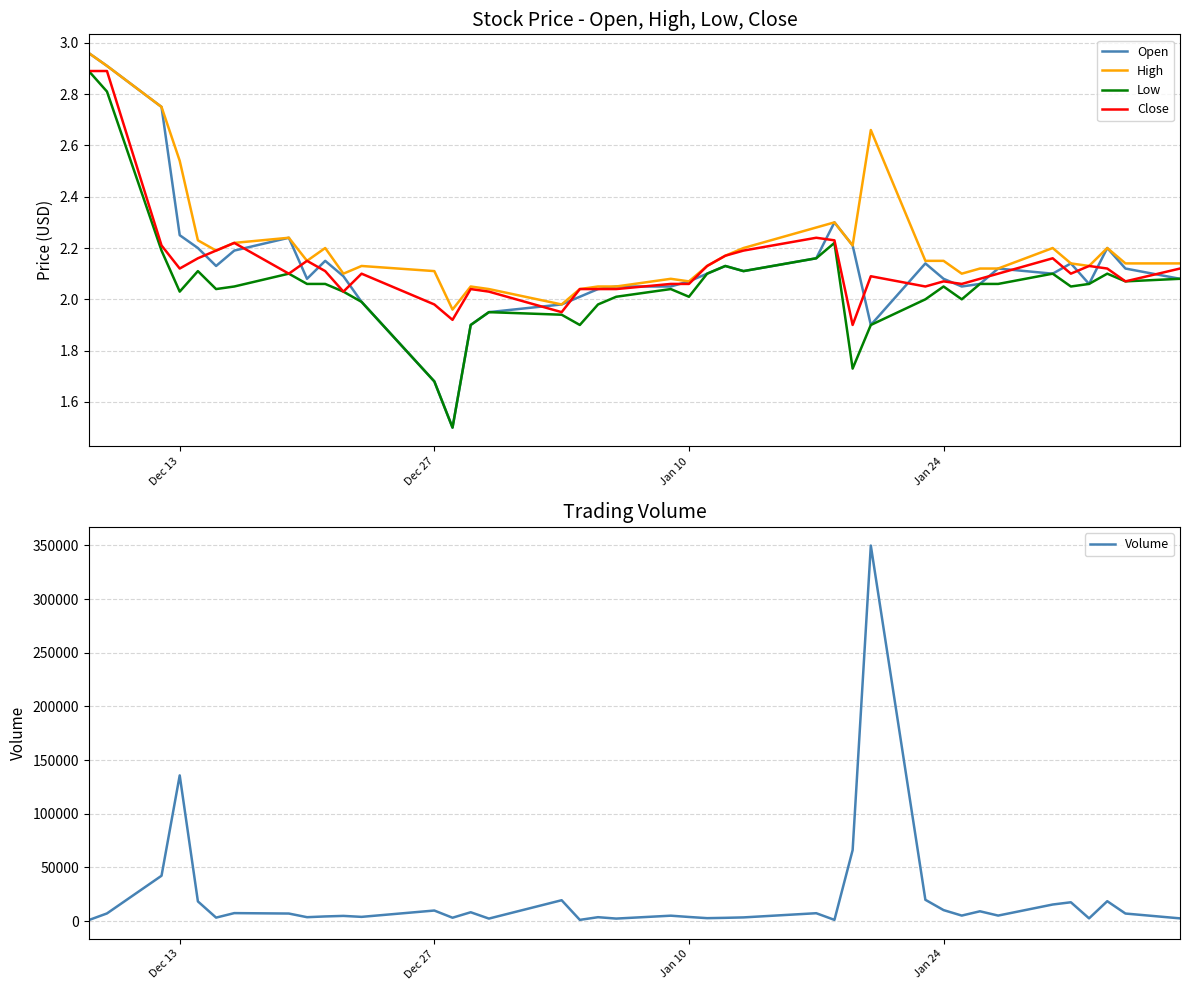

What is the highest value of the Low series?

2.9